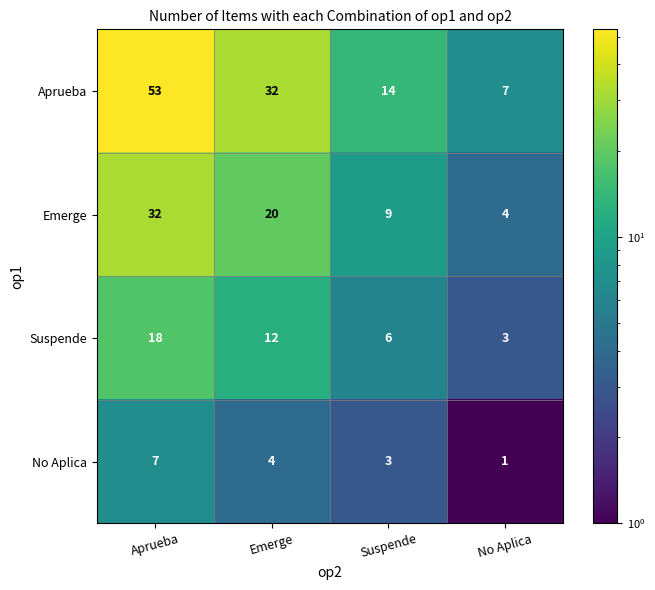

At which label does Aprueba first exceed 32?

Aprueba